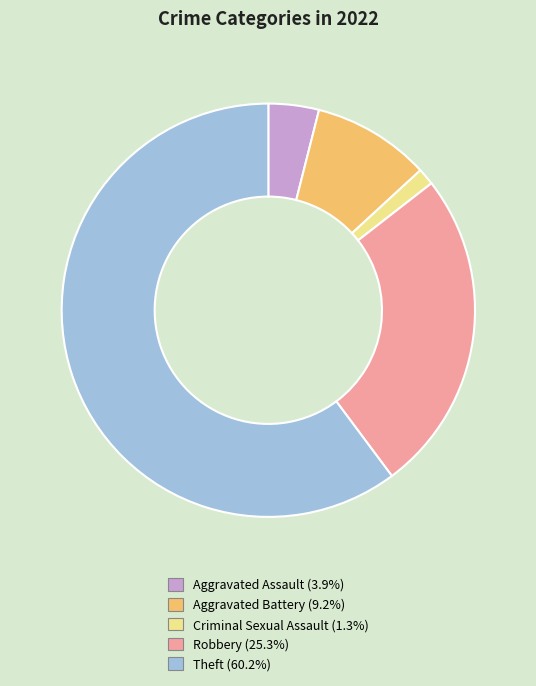

Count the number of slices in the pie.

5